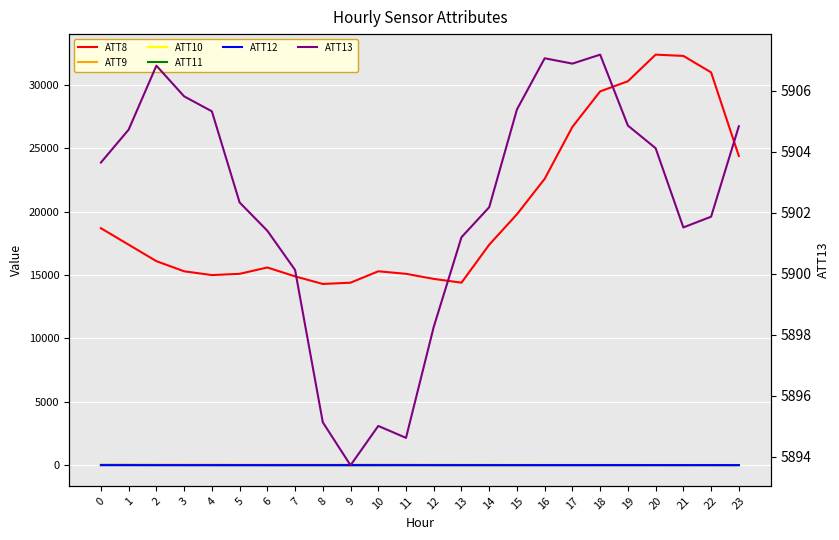

What is the value of the ATT9 point at the 16th from the left?

13.8